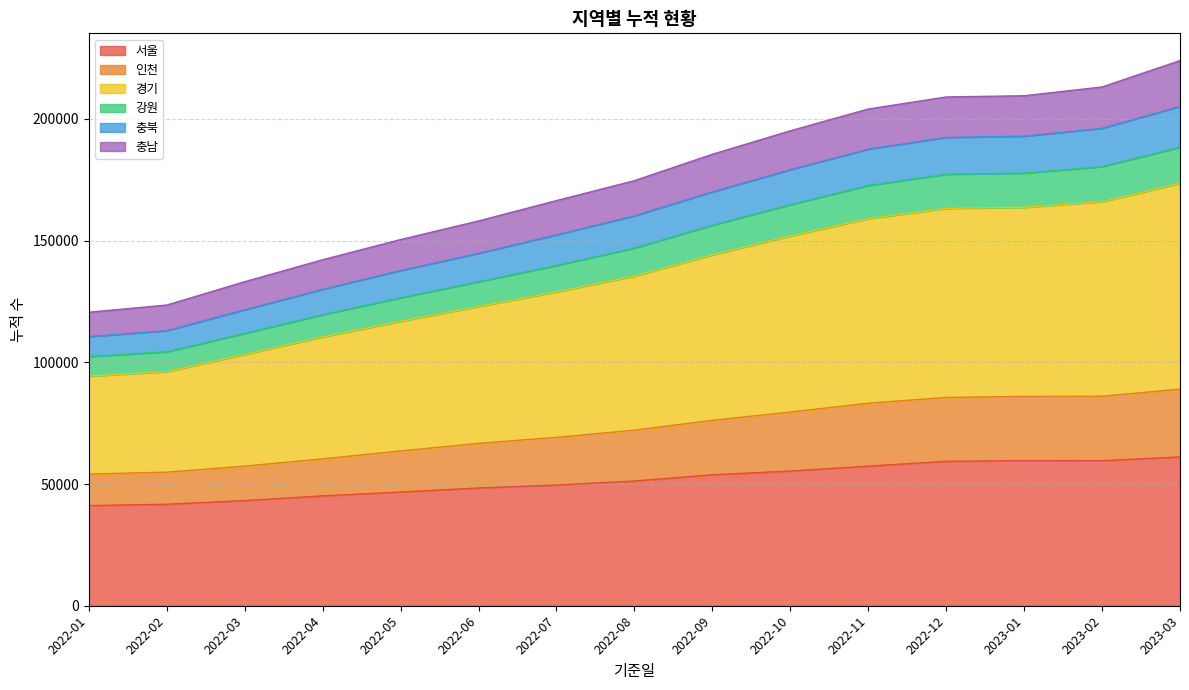

What is the lowest value of the 서울 series?

41140